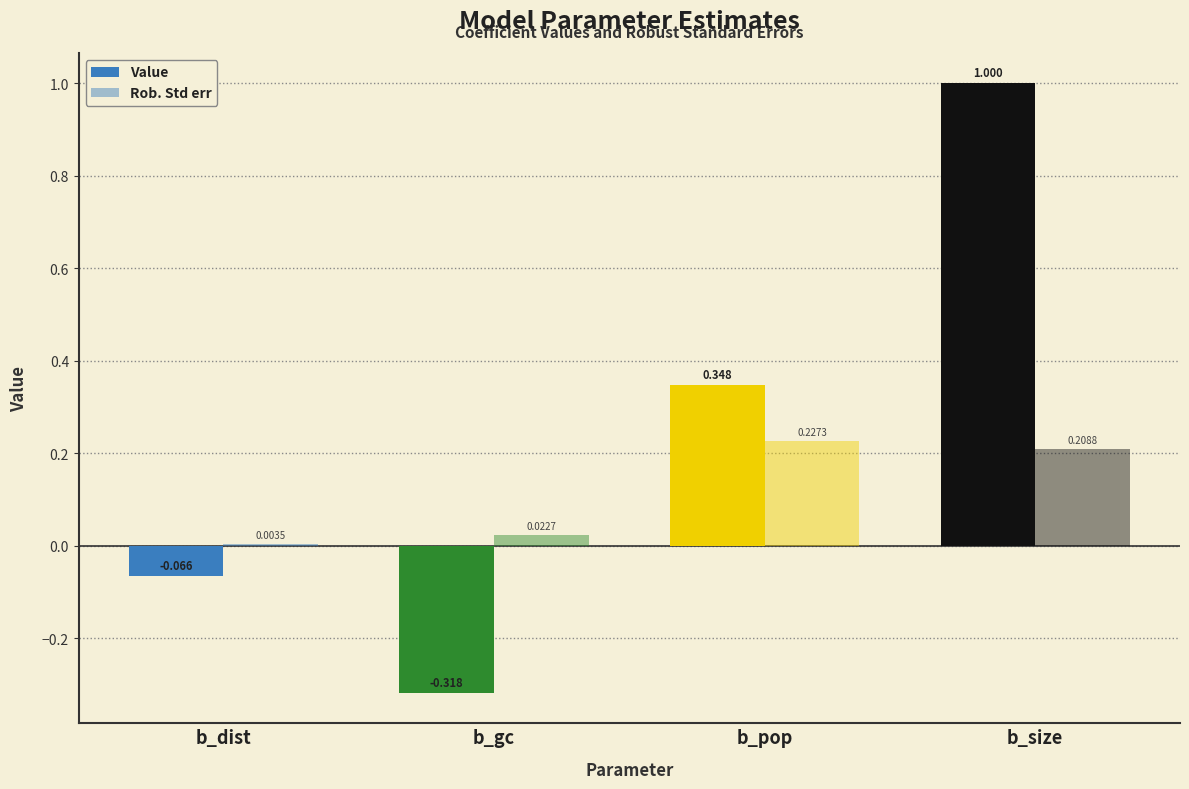

The Rob. Std err series shows 0.0 at b_gc. True or false?

True